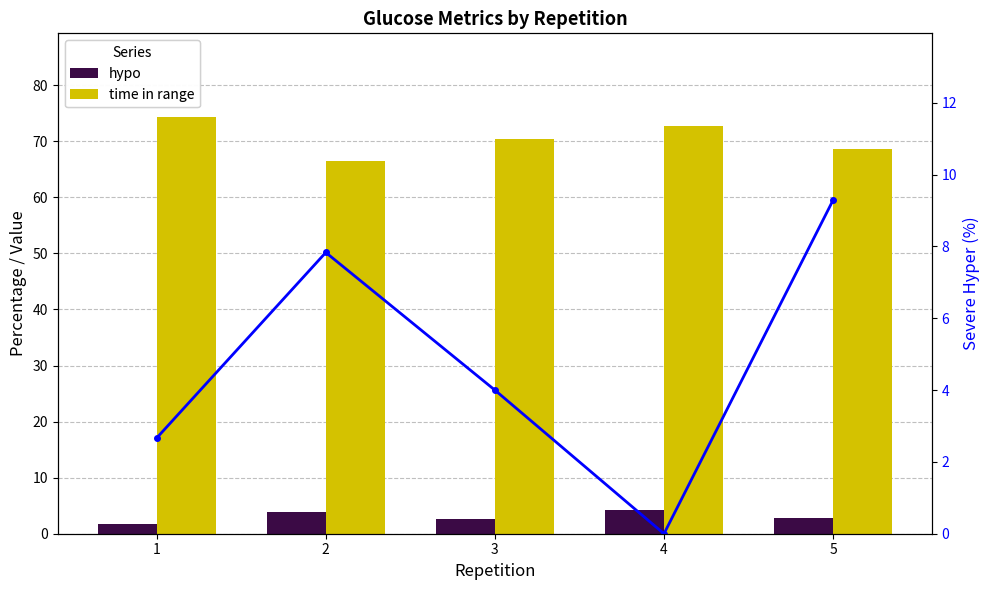

List the series in order of their peak value, highest first.

time in range, severe hyper, hypo